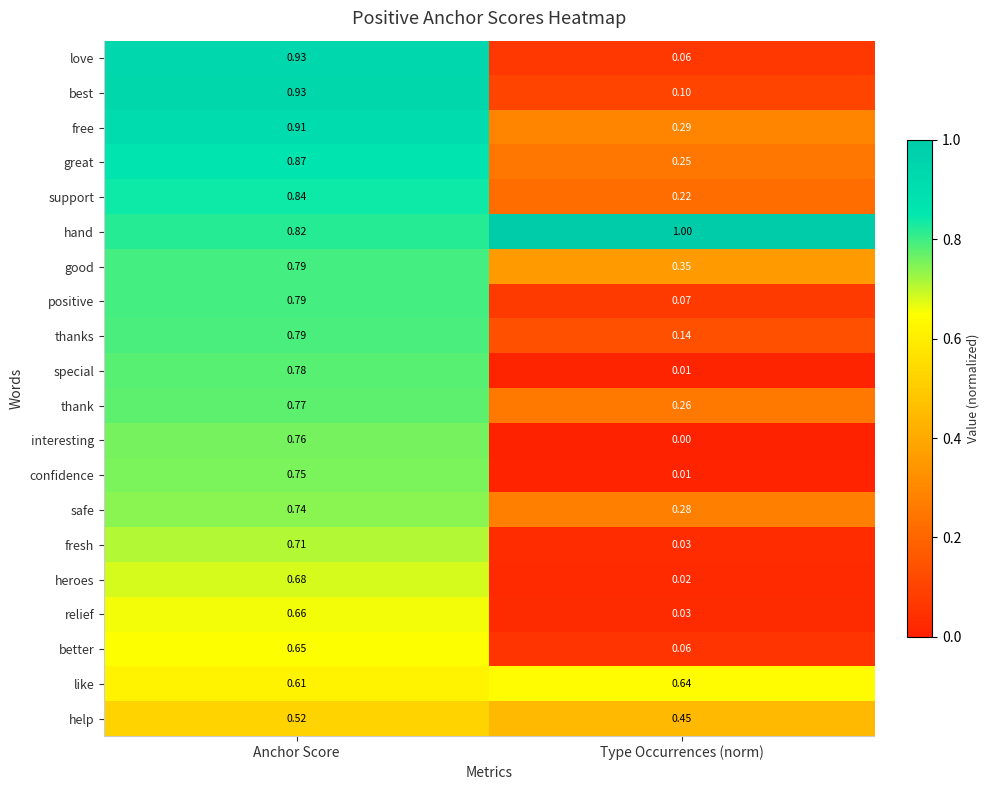

Rank the categories by best value from lowest to highest.

Type Occurrences (norm), Anchor Score